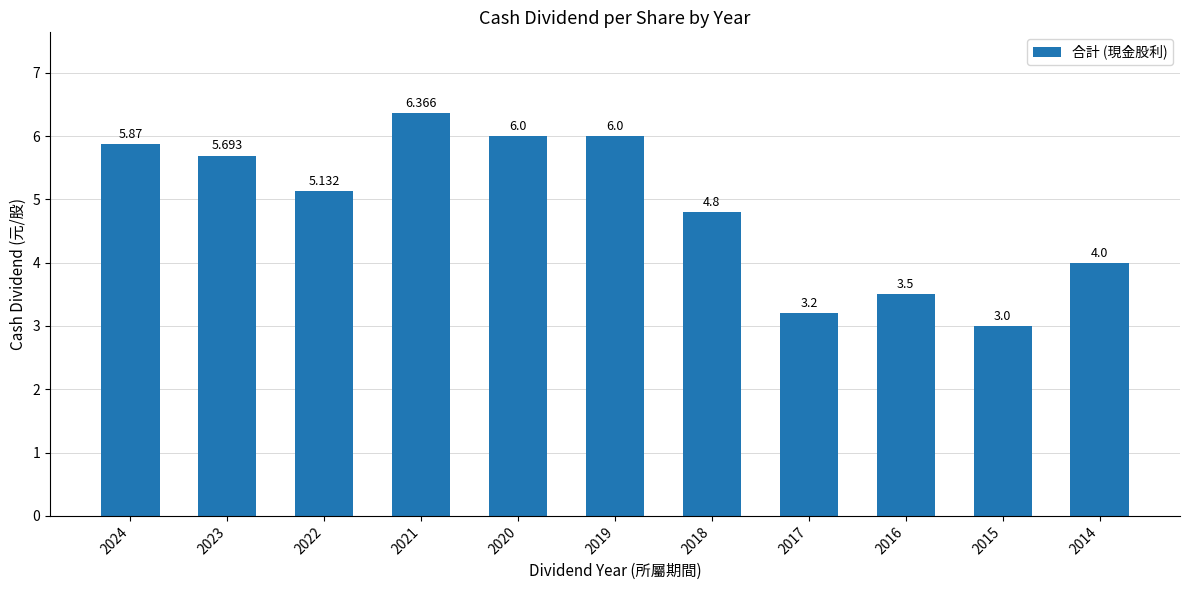

Is it true that the value at 2018 is 4.8?

True